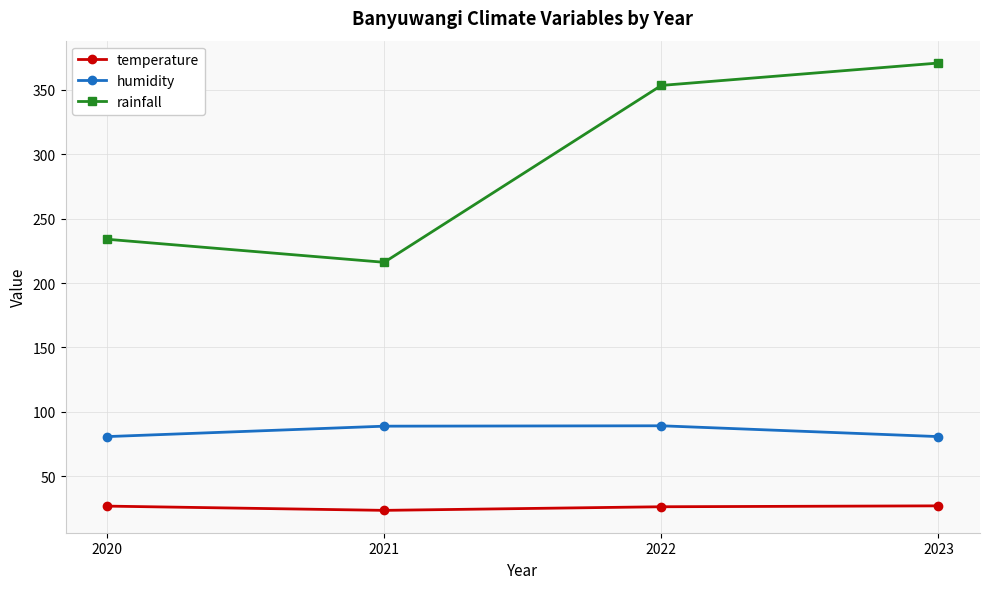

At which category is the sum across all series the highest?

2023